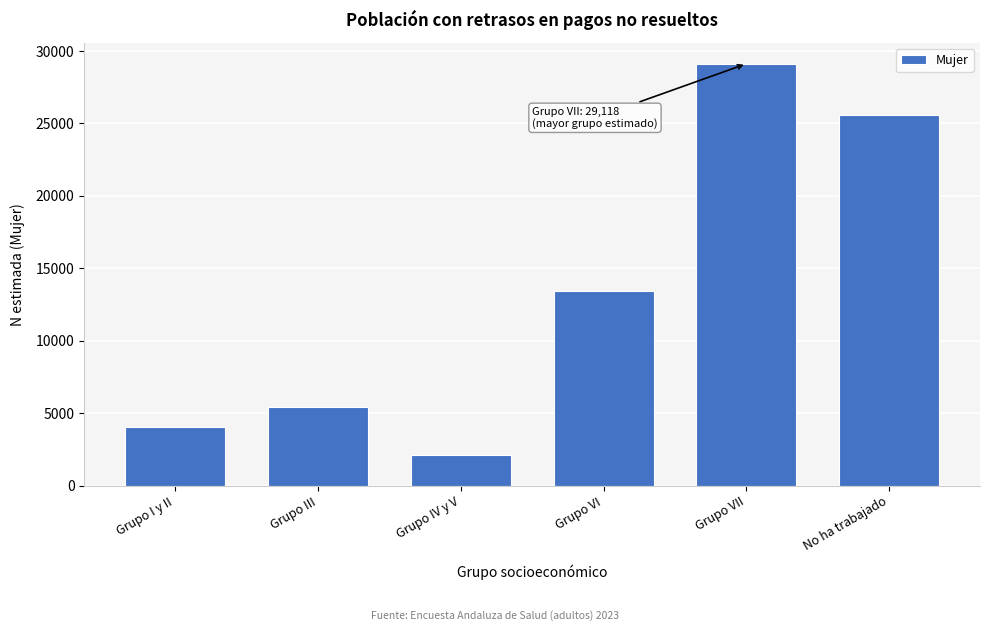

Reading right to left, transcribe all the data shown in this chart.

No ha trabajado=25595	Grupo VII=29118	Grupo VI=13419	Grupo IV y V=2089	Grupo III=5401	Grupo I y II=4043